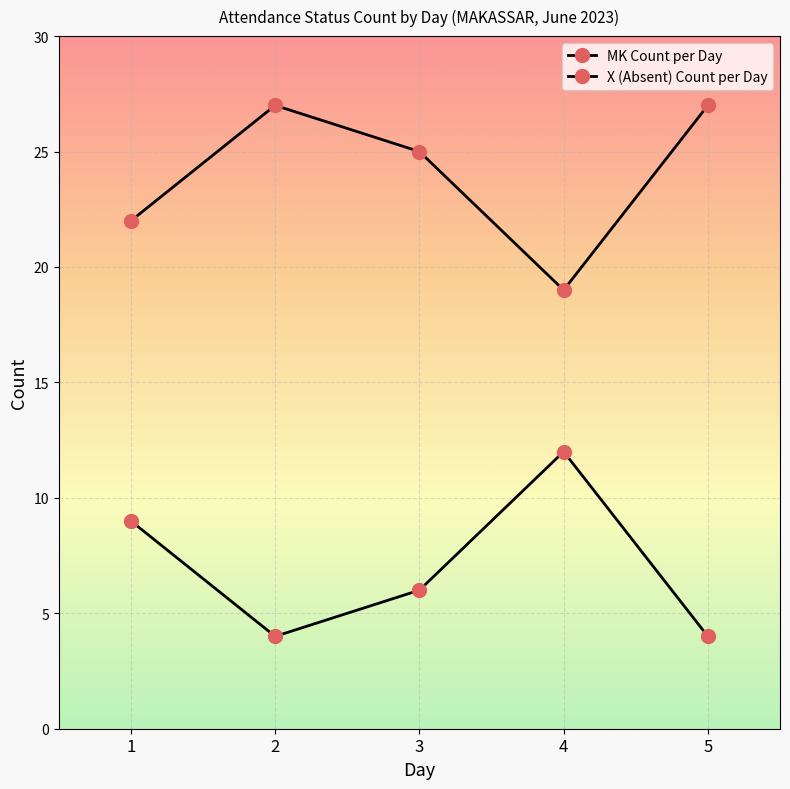

True or false: X (Absent) Count per Day and MK Count per Day intersect in this chart.

False